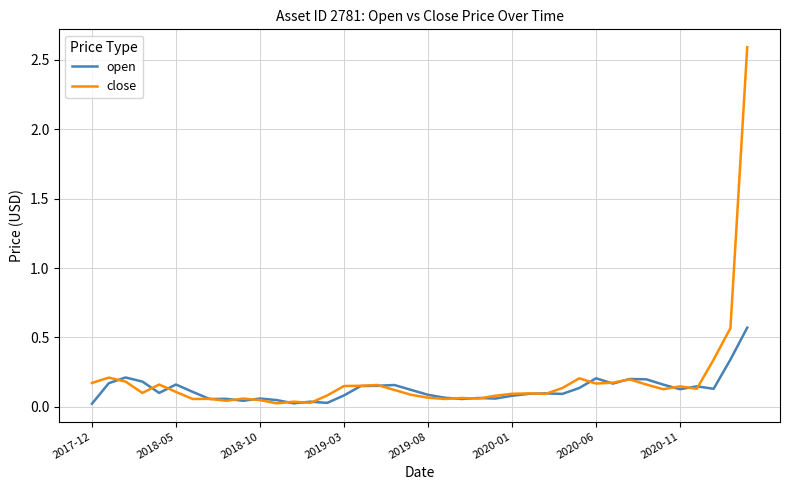

How many lines are shown in the chart?

2